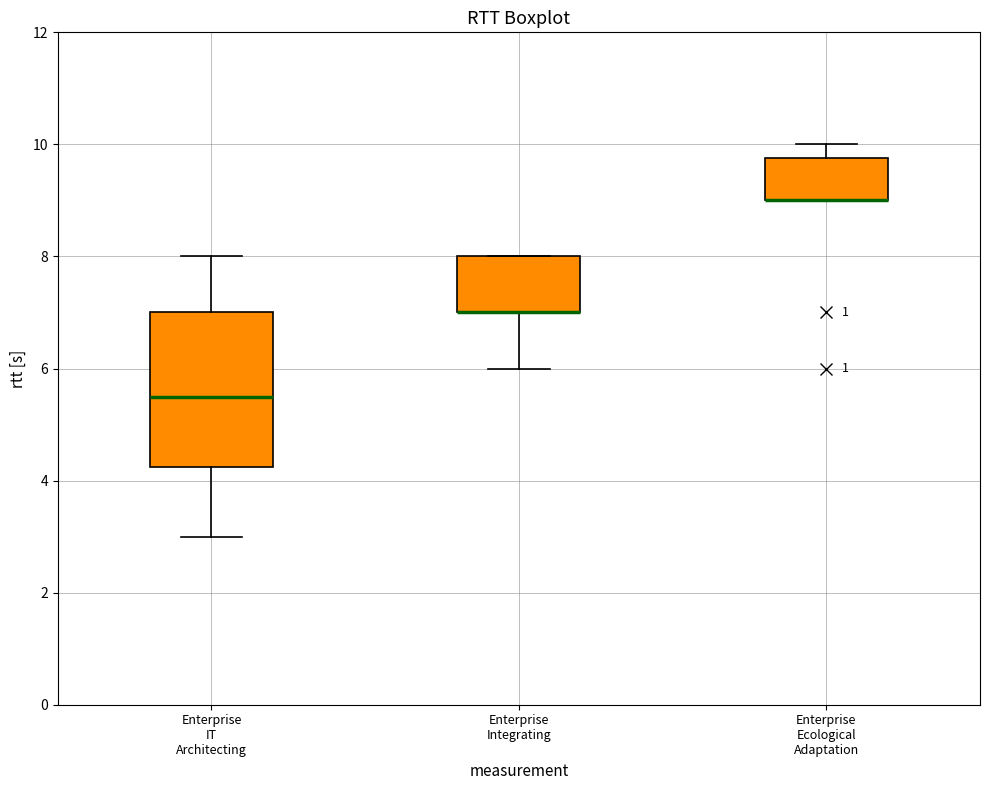

Where is the lower edge of the box for Enterprise Integrating on the y-axis? The values are not printed on the chart, so give them approximately, as read against the axis.

7.0